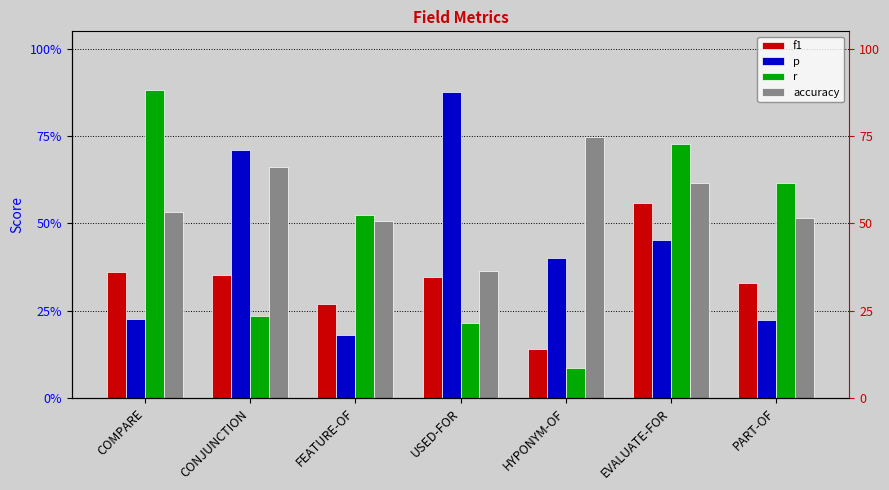

Which series has the widest spread of values?

r